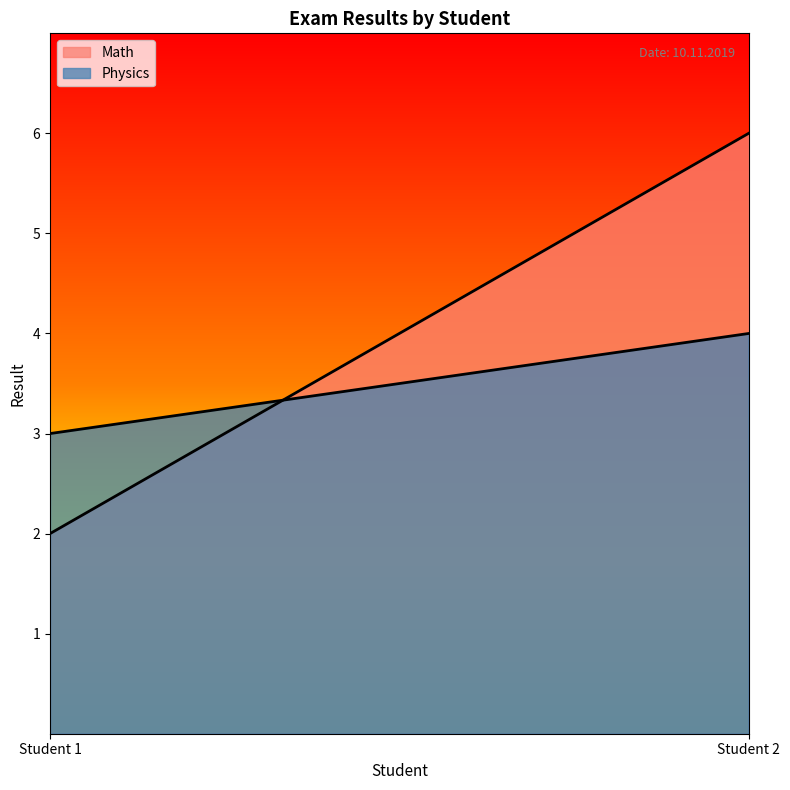

Rank the series by their average value, from highest to lowest.

Math, Physics